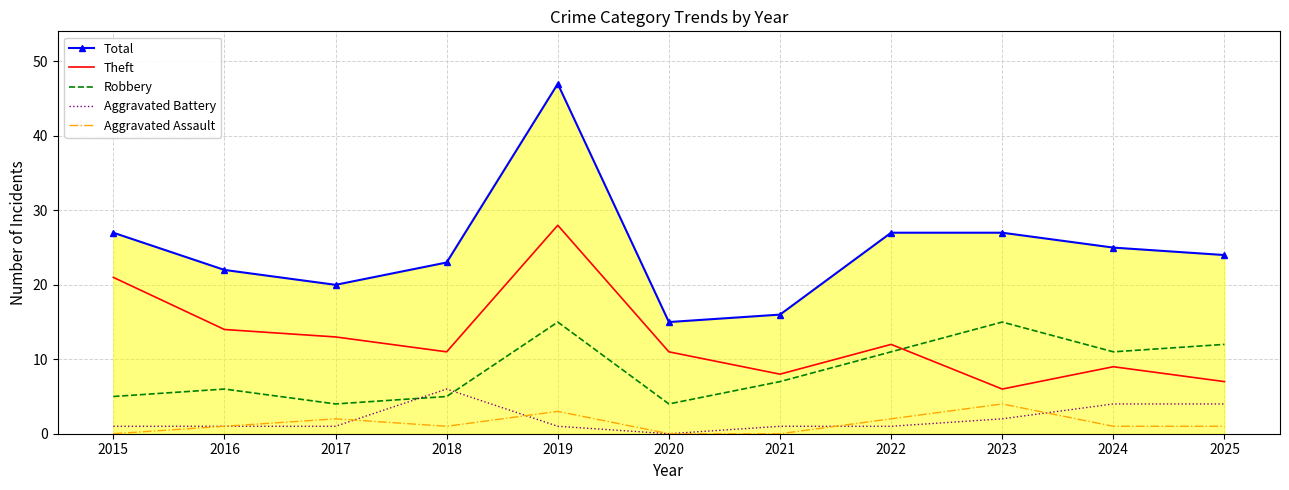

What is the sum of all Theft values?

140